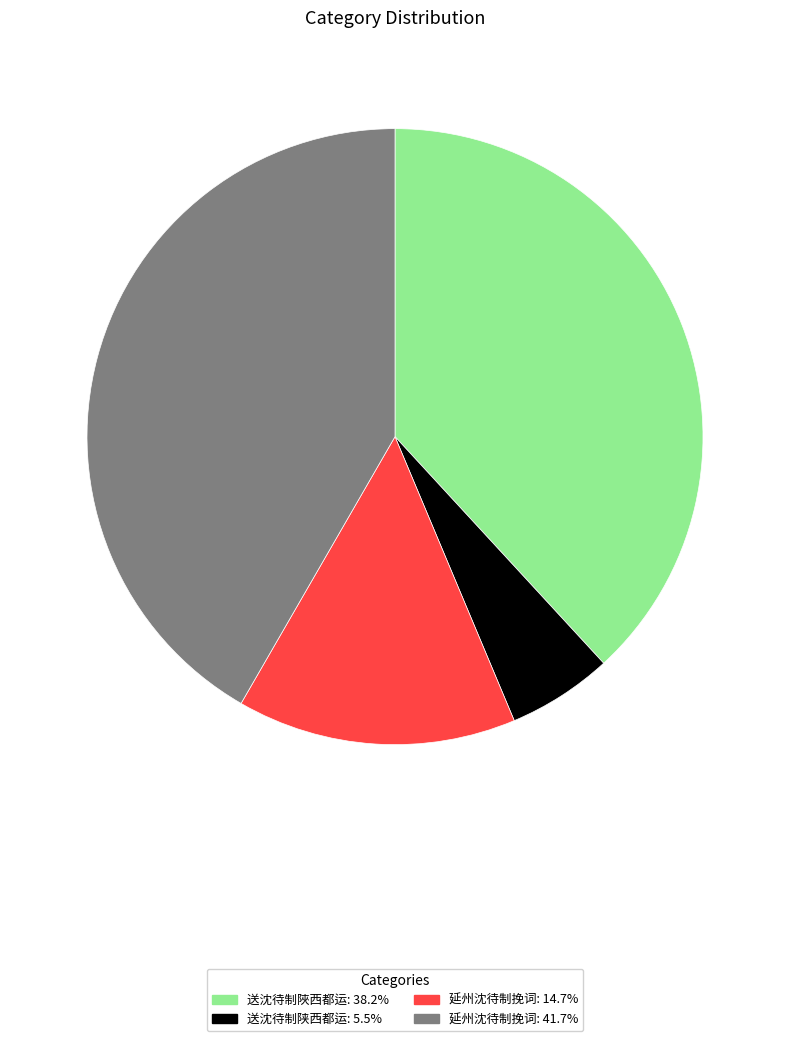

Do 延州沈待制挽词: 14.7% and 延州沈待制挽词: 41.7% together represent more than half of the pie?

Yes